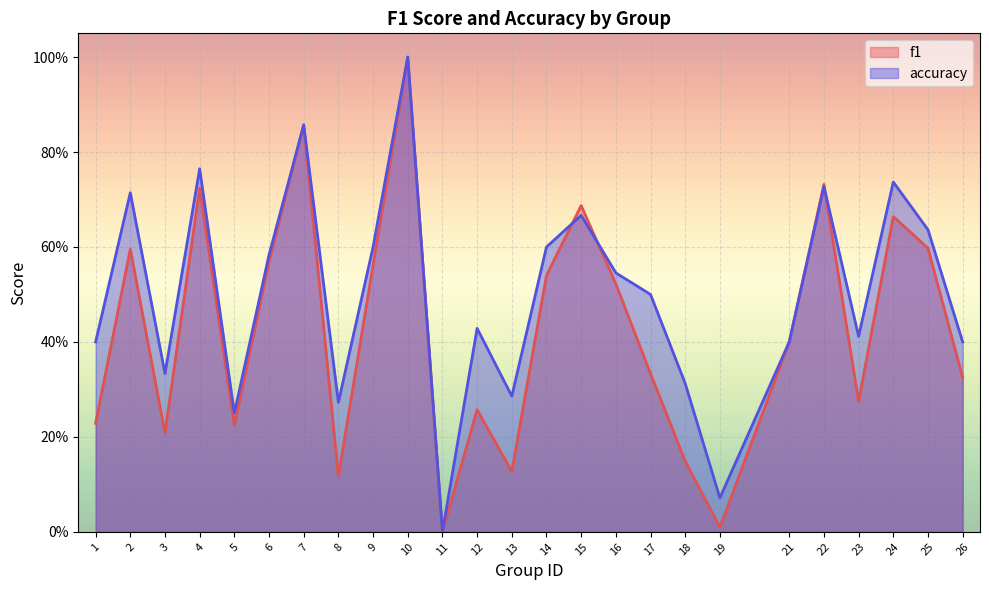

What are all the series names shown in the legend?

f1, accuracy